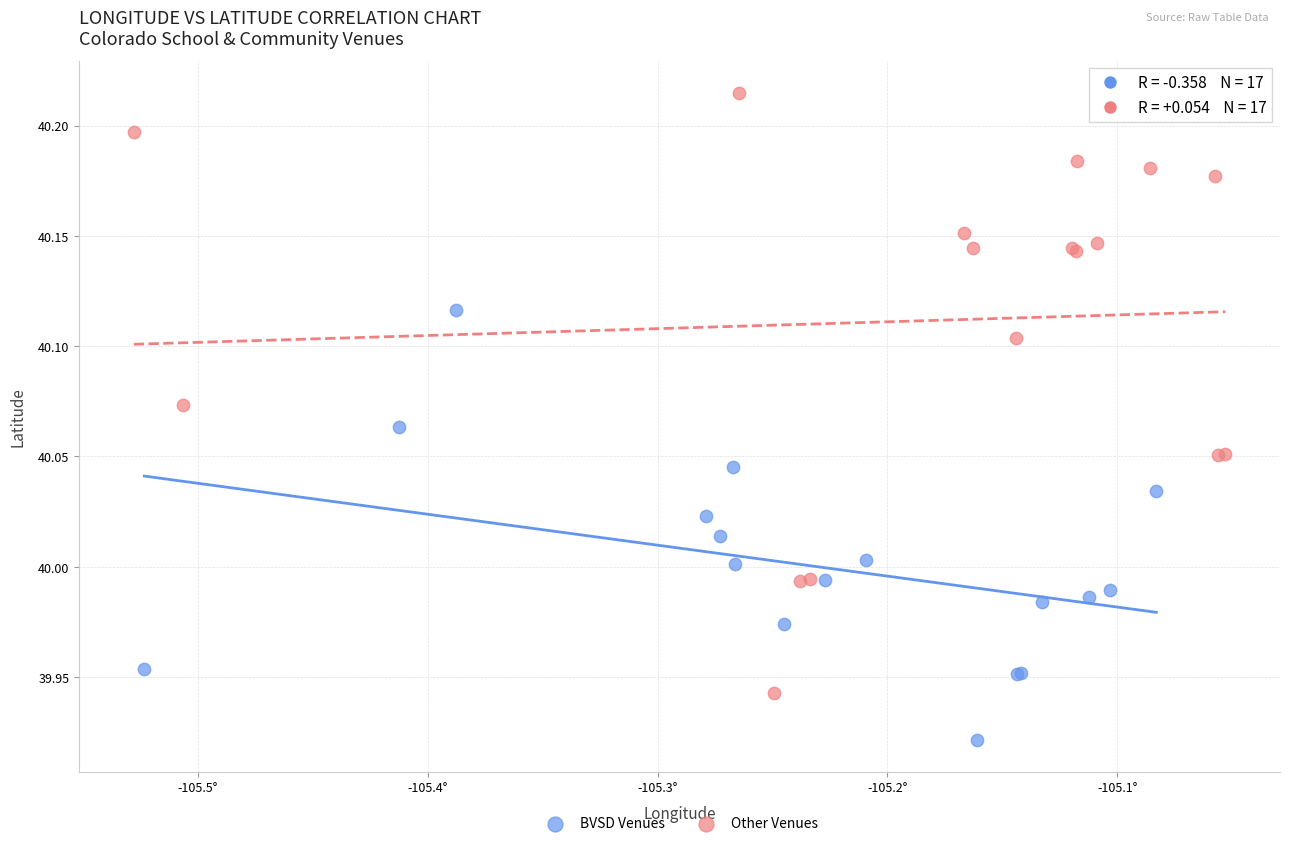

Which series has the widest spread of Y values?

Other Venues